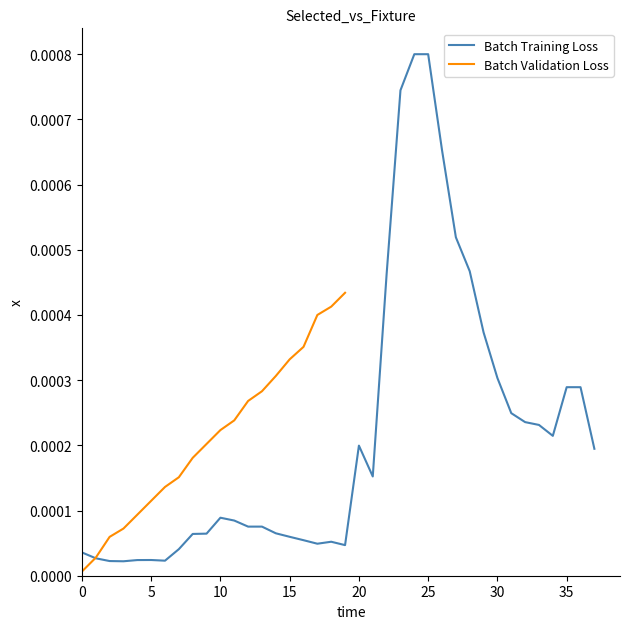

List the labels in order of value, largest first.

24, 25, 23, 26, 27, 28, 22, 29, 30, 35, 36, 31, 32, 33, 34, 20, 37, 21, 10, 11, 13, 12, 14, 9, 8, 15, 16, 18, 17, 19, 7, 0, 1, 5, 4, 6, 2, 3